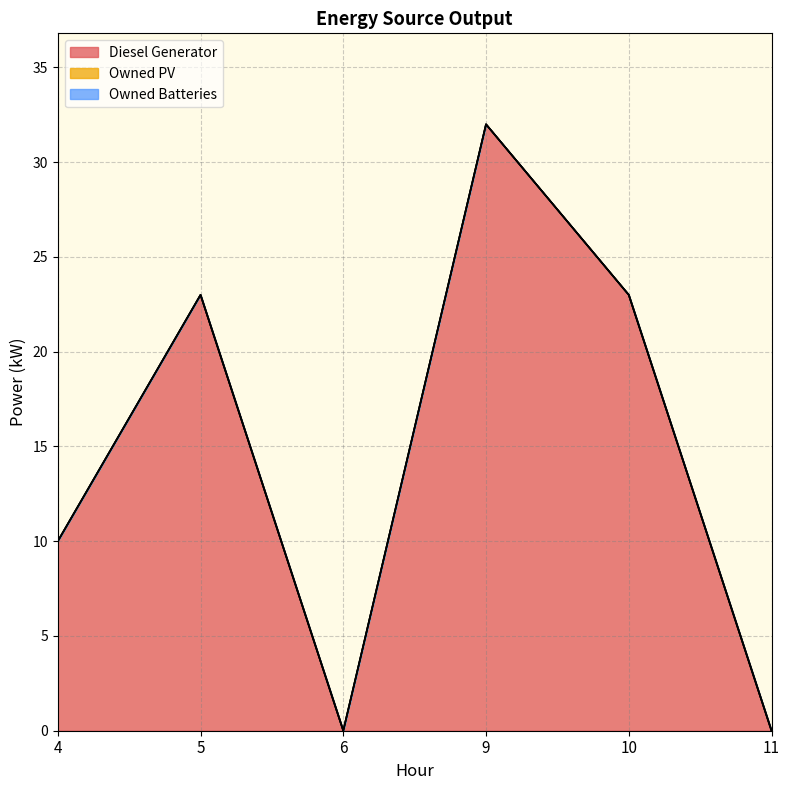

At which category does the chart reach its minimum across all series?

6